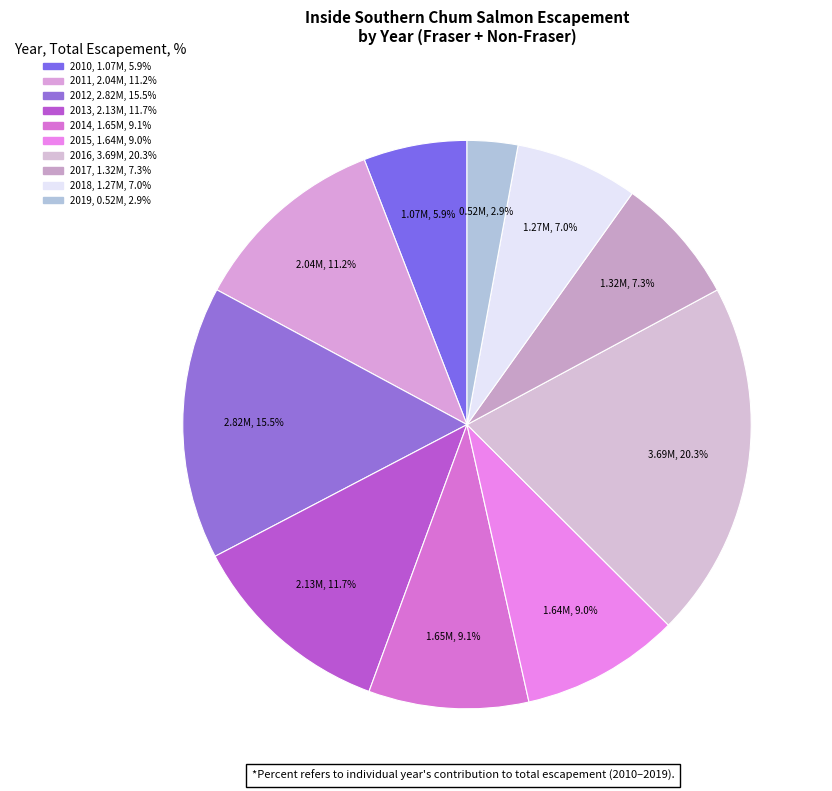

Is there any slice that represents more than half of the pie?

No